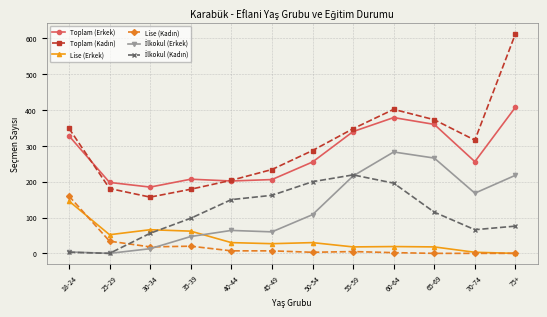

At which category does the chart reach its peak across all series?

75+